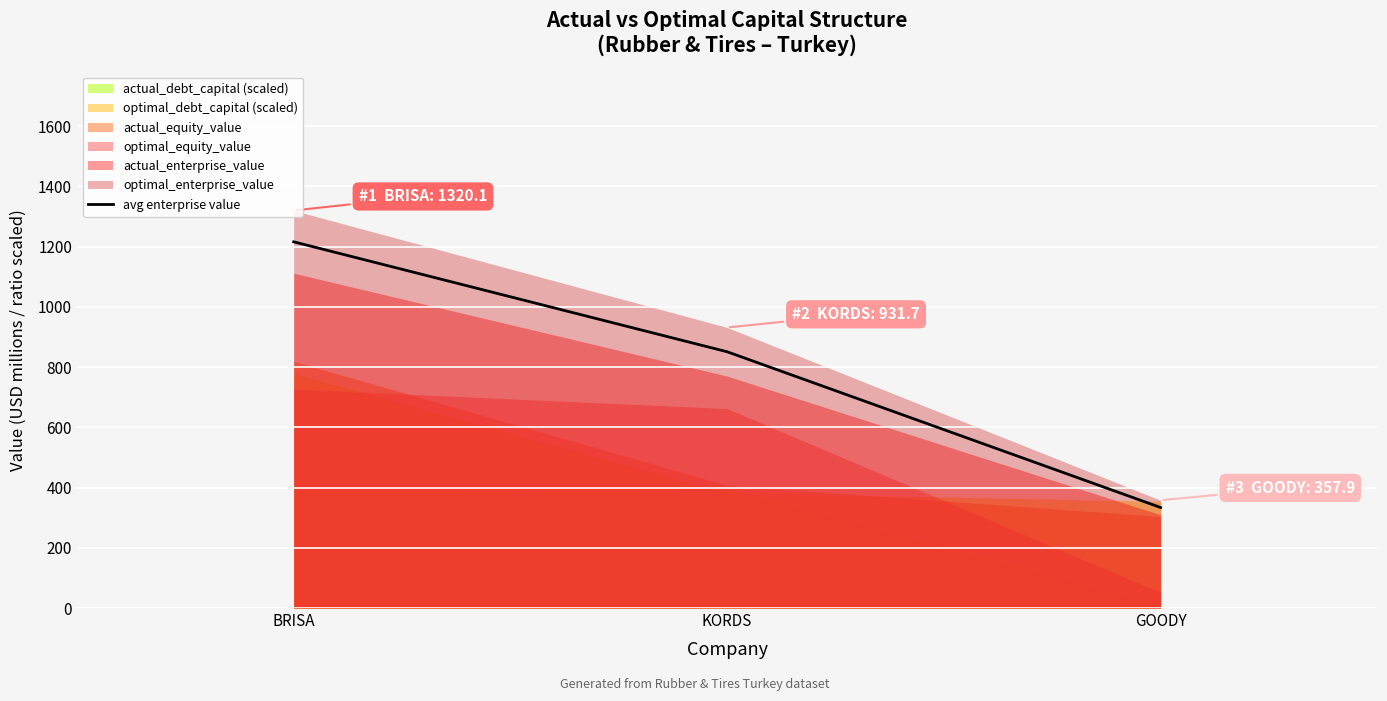

The chart shows a value of 1239.6 at KORDS. True or false?

False